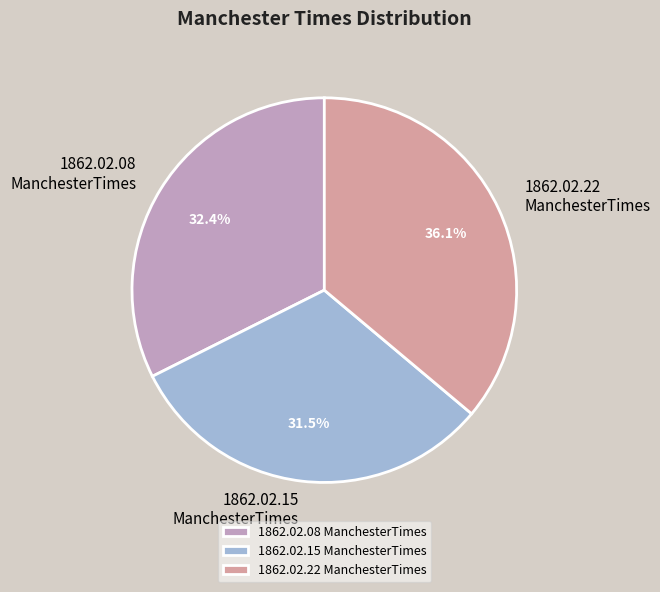

What is the total percentage of 1862.02.08 ManchesterTimes and 1862.02.15 ManchesterTimes?

63.9%